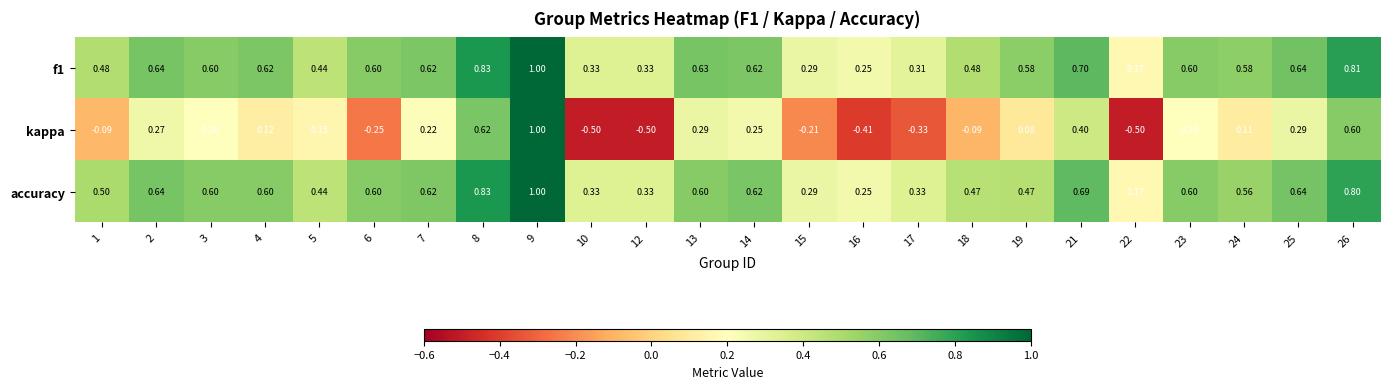

Is the value of accuracy at 7 greater than the value of f1 at 10?

Yes